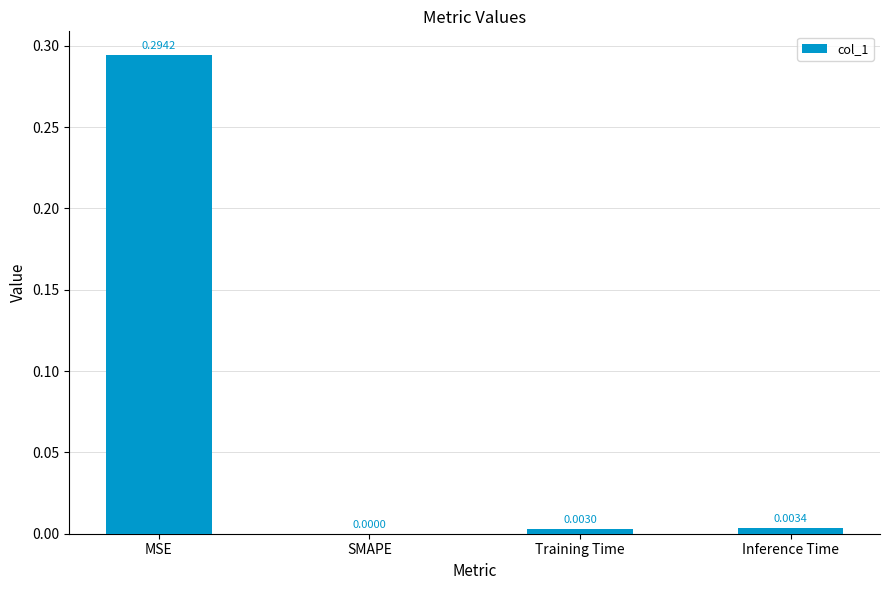

Where is the data nearest to the value 0?

SMAPE